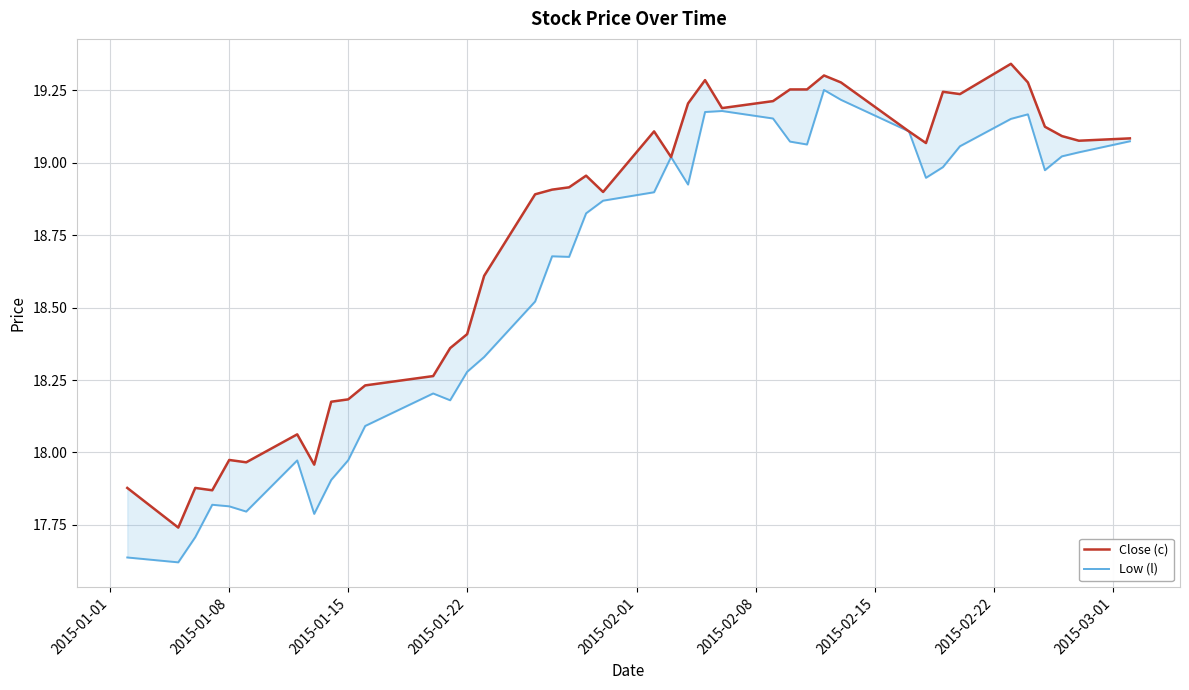

What is the value of the Close (c) point at the 33rd from the left?

19.2